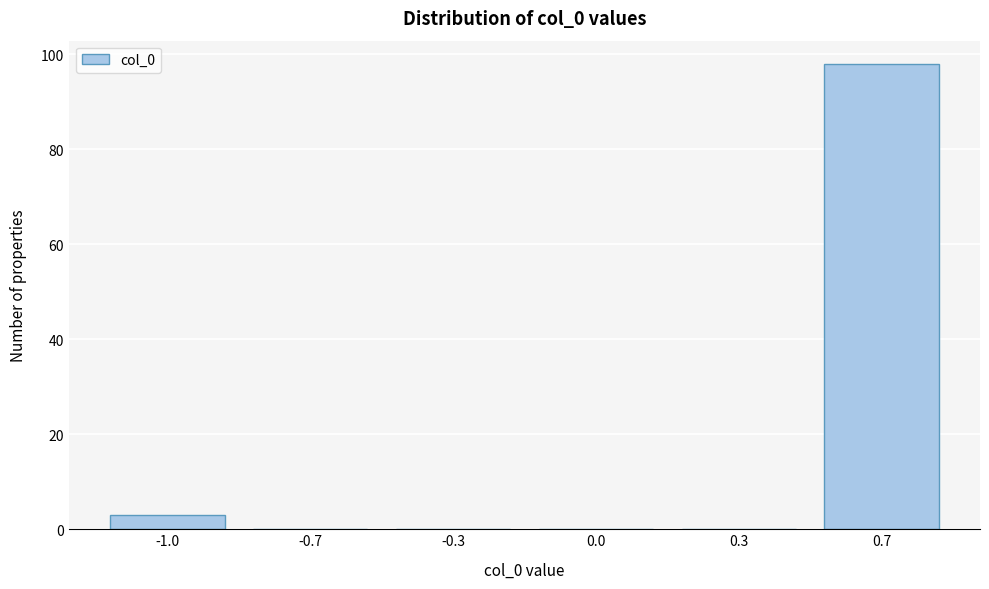

Reading left to right, what are all the values shown in this chart?

-1.0=3	-0.7=0	-0.3=0	0.0=0	0.3=0	0.7=98